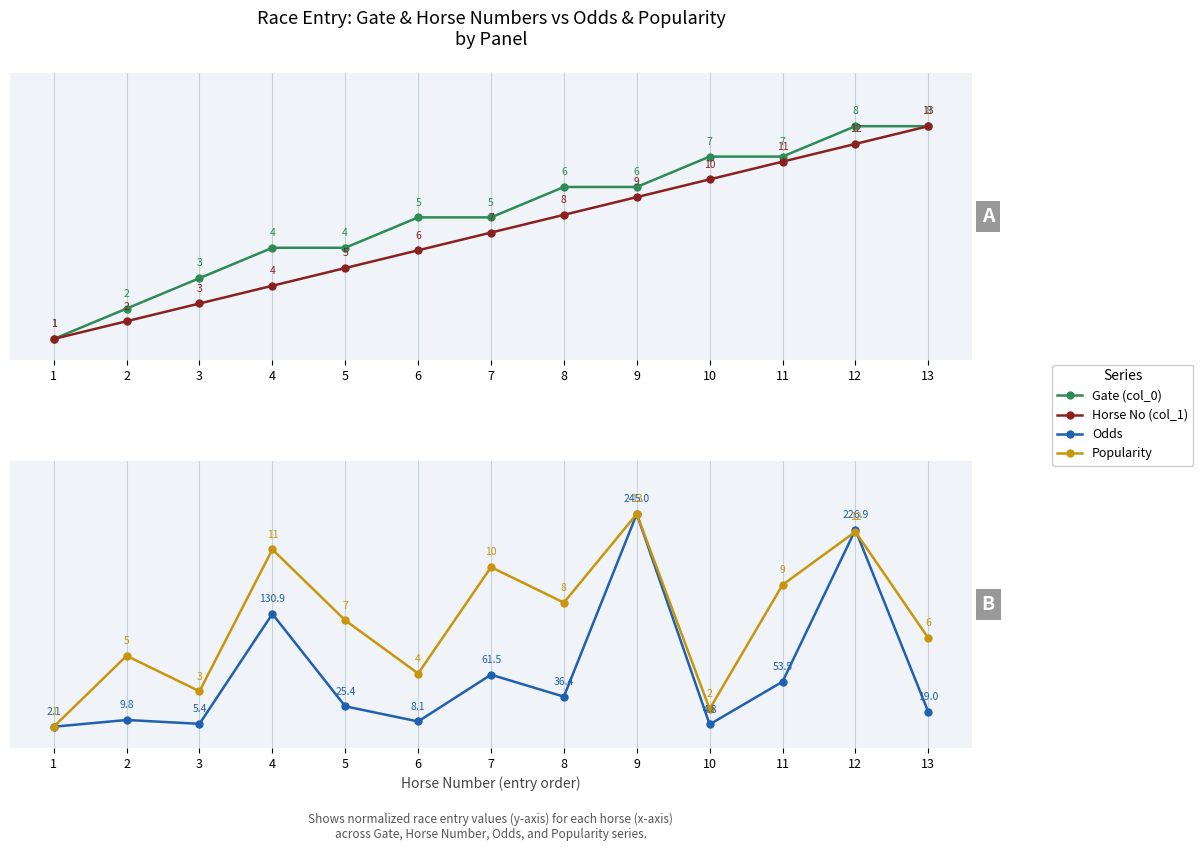

How many distinct data groups are displayed?

4